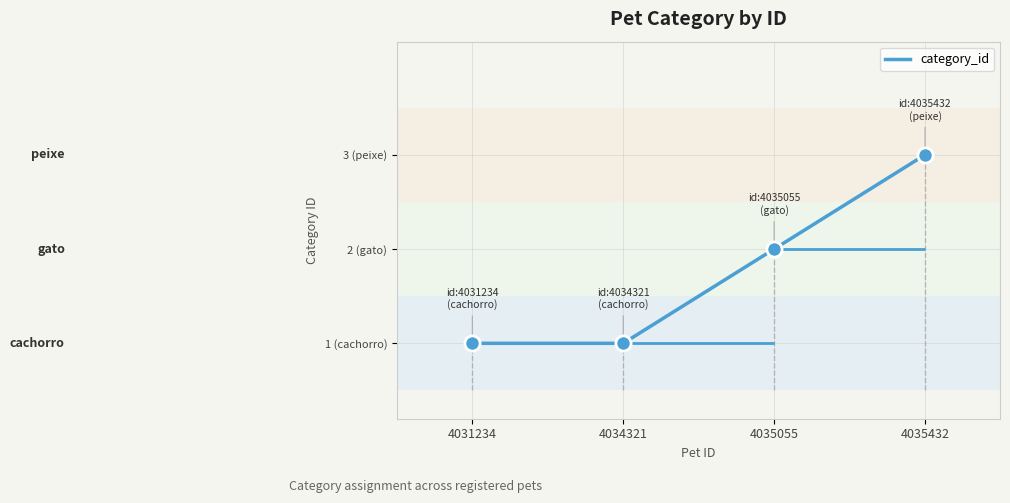

What is the change in value from 4034321 to 4035055?

+1